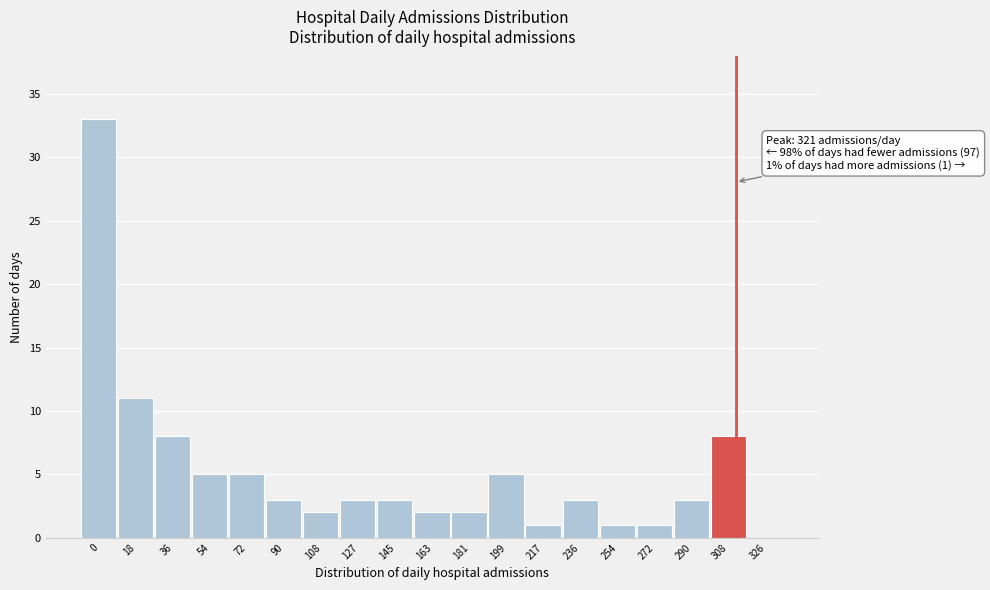

Reading left to right, transcribe all the data shown in this chart.

0=33	18=11	36=8	54=5	72=5	90=3	108=2	127=3	145=3	163=2	181=2	199=5	217=1	236=3	254=1	272=1	290=3	308=8	326=0